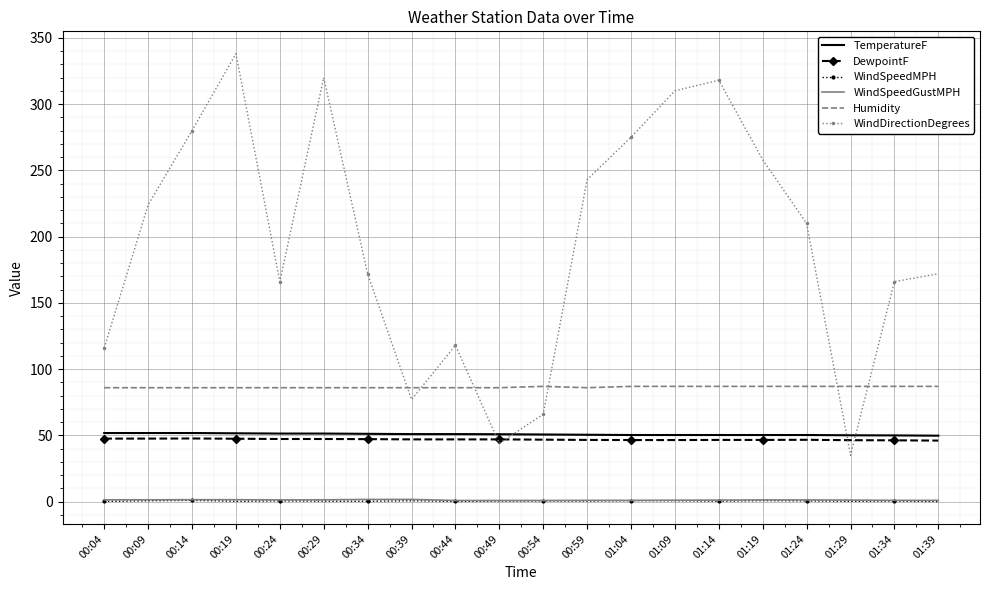

Which series changed the most between 00:14 and 00:44?

WindDirectionDegrees